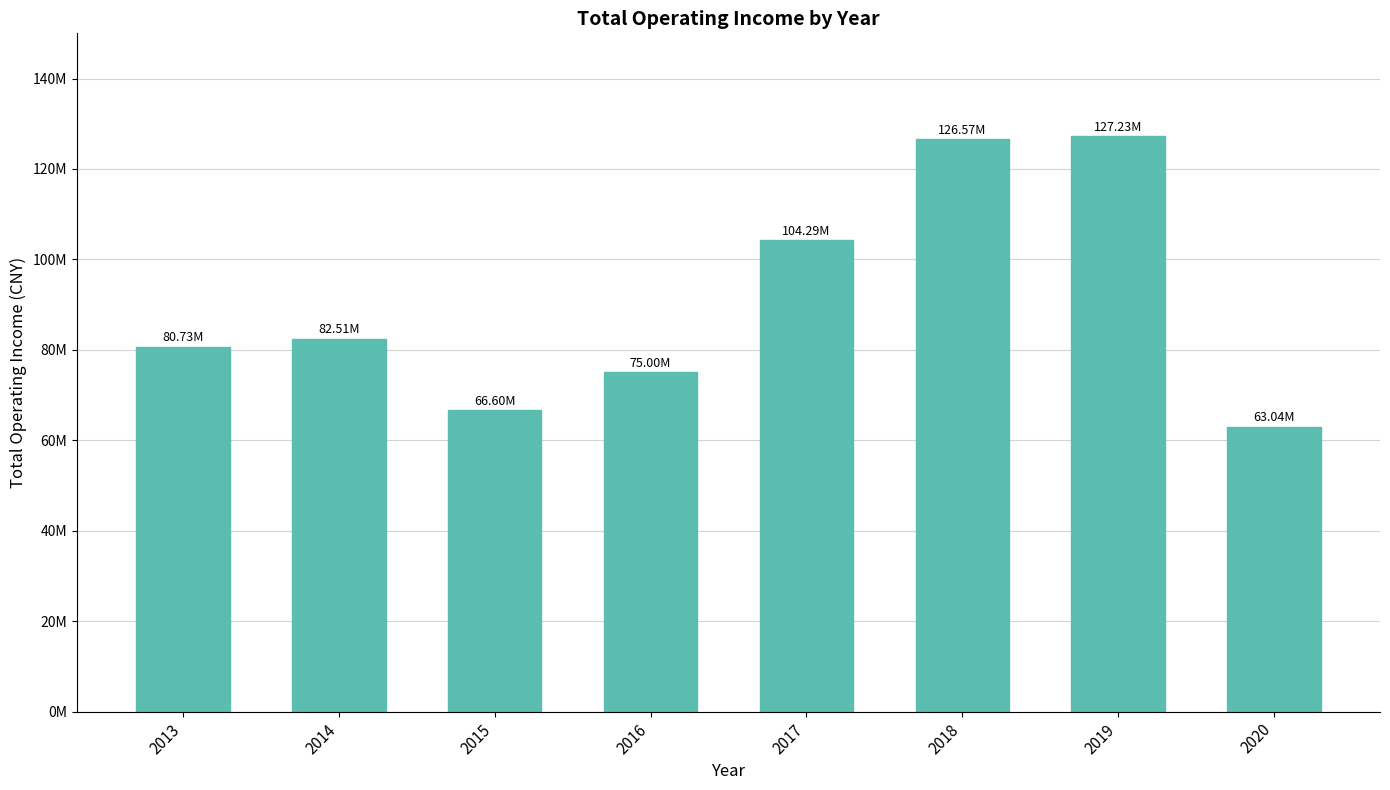

Which label corresponds to the largest value in the chart?

2019